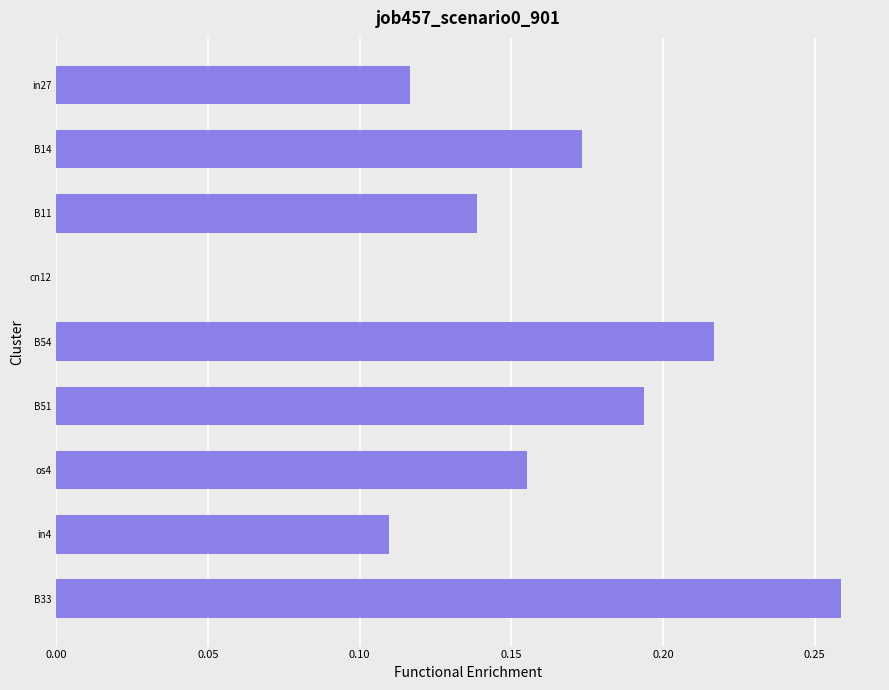

Count the number of values greater than 0.

8